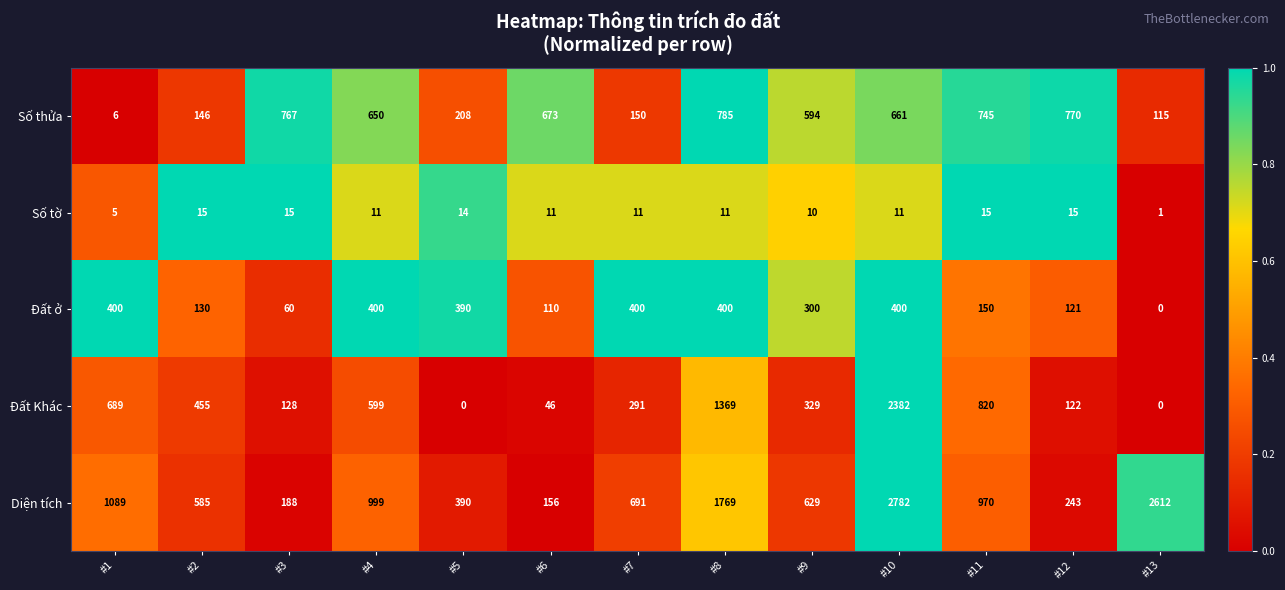

What is the difference between the highest and lowest values at #8?

1758